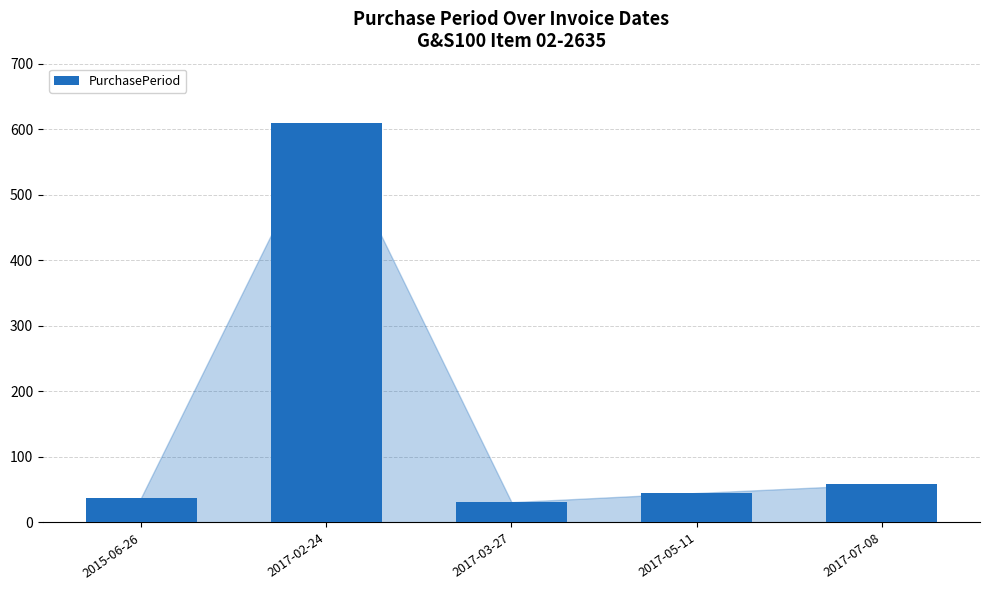

What is the smallest value displayed?

31